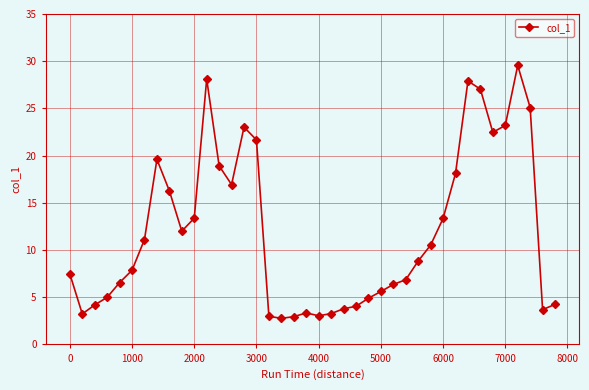

What is the minimum value shown in the chart?

2.8